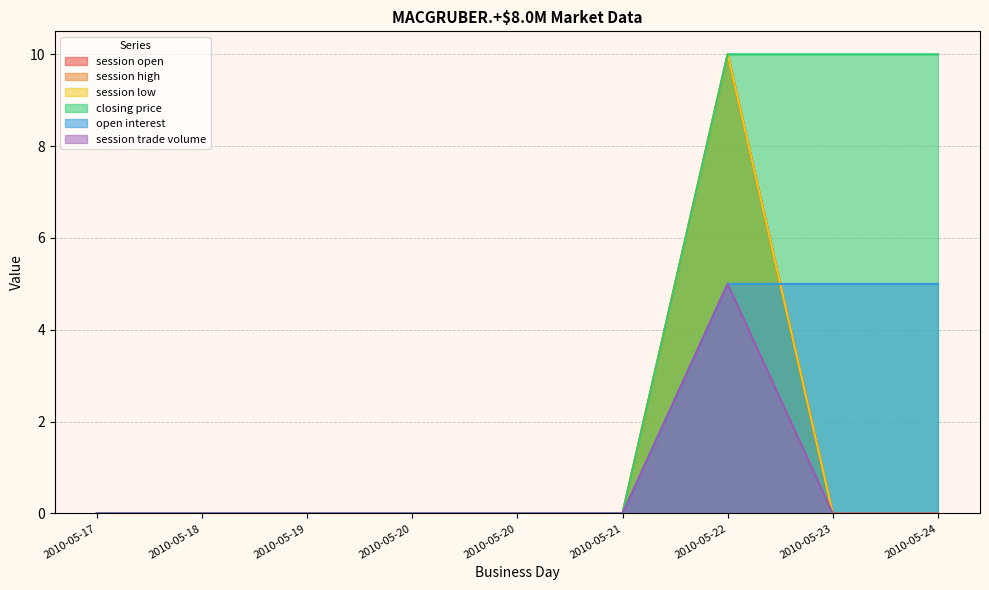

What is the maximum value shown in the chart?

10